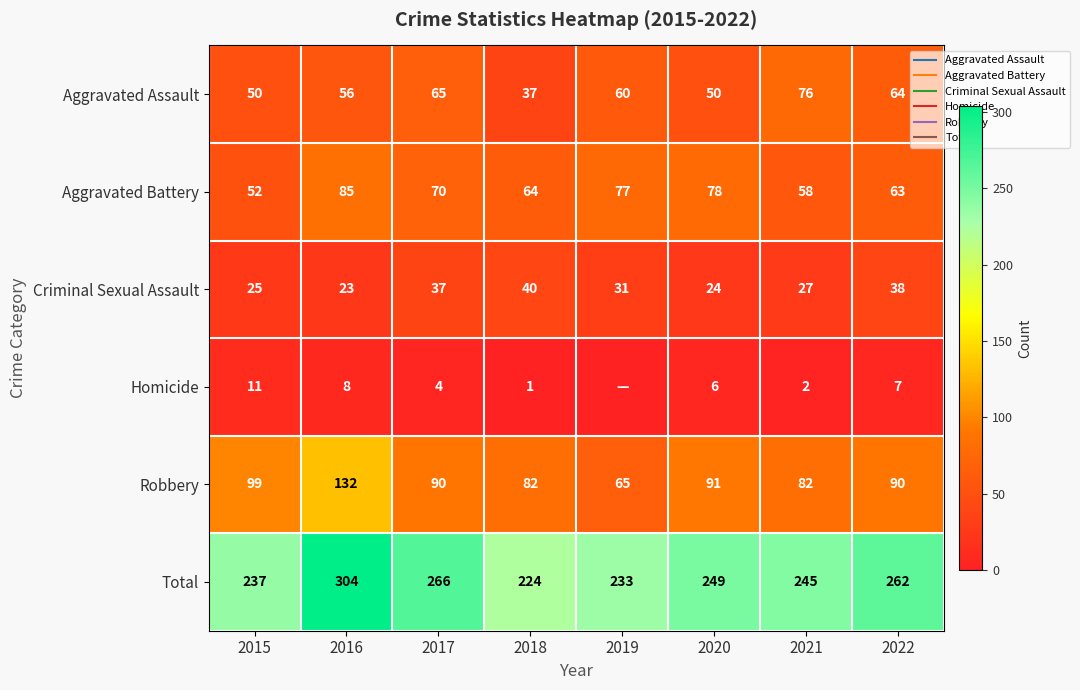

What is the difference between the highest and lowest values at 2015?

226